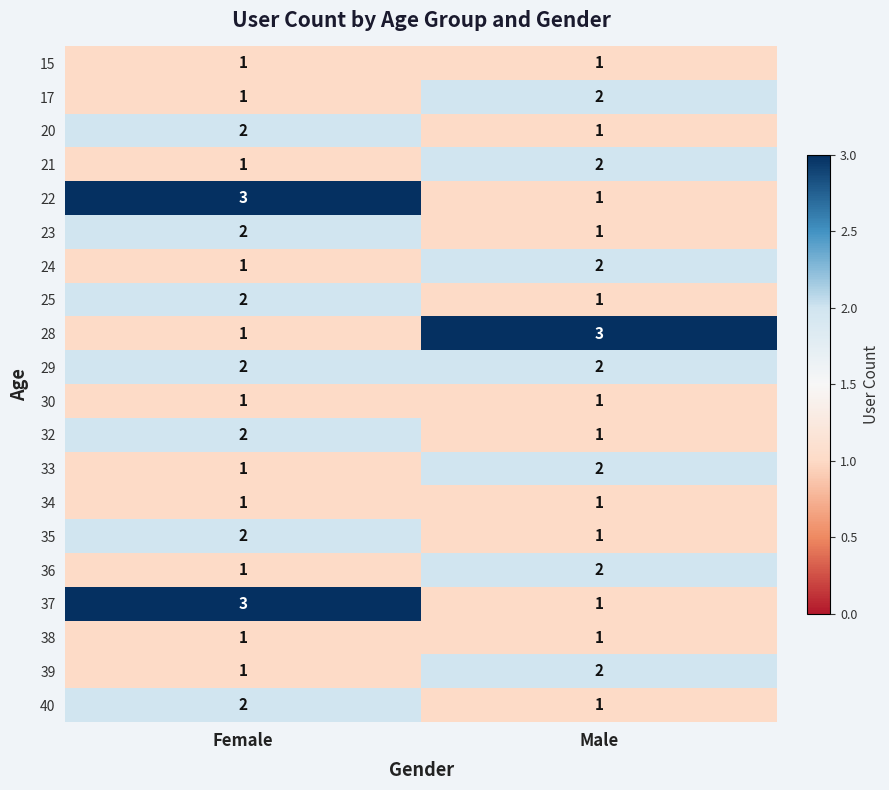

Where is 33 nearest to the value 1?

Female